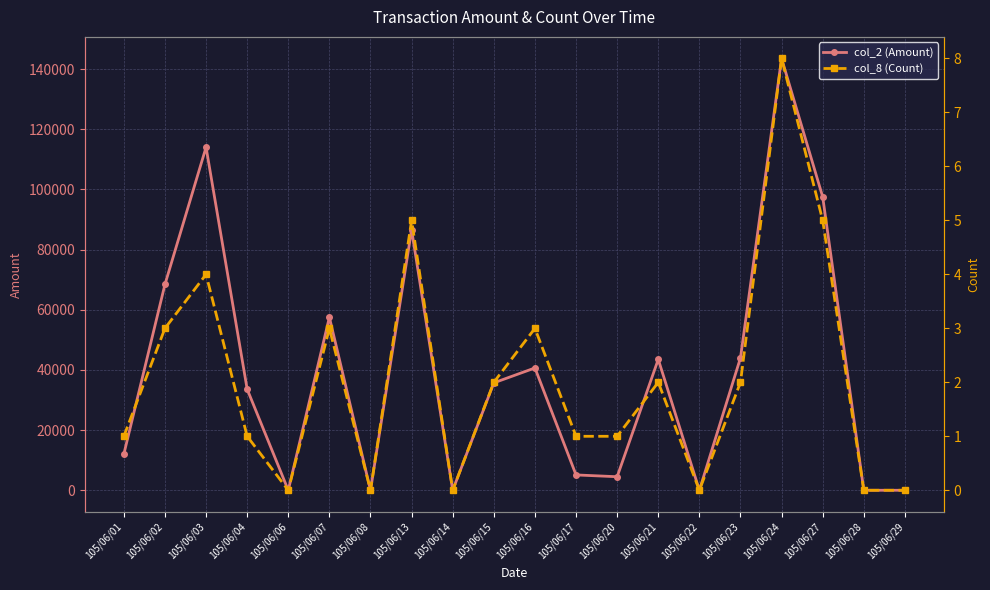

How many interior local valleys does the col_8 (Count) series have?

4